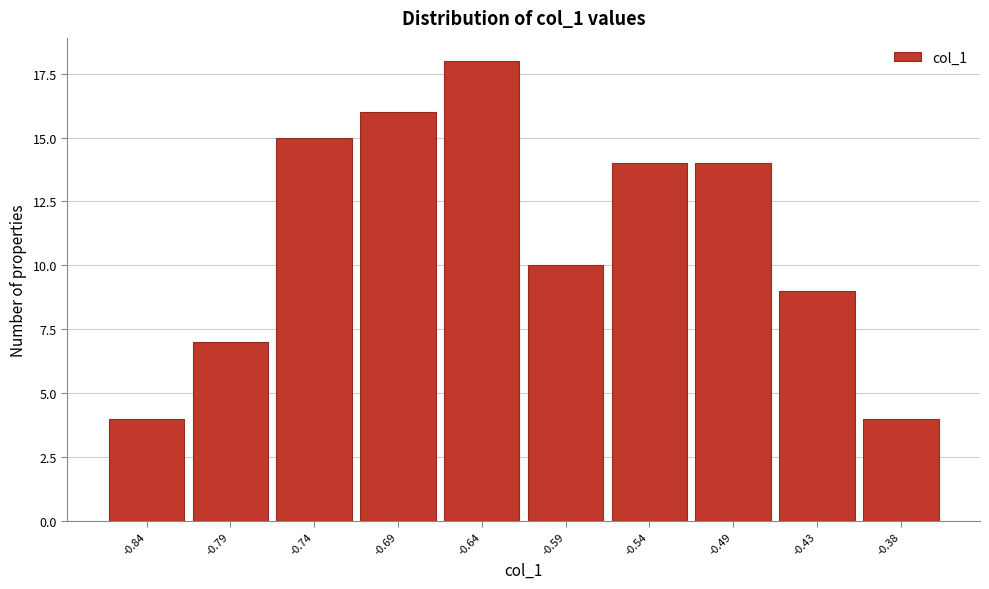

Reading left to right, extract all data points from this chart.

-0.84=4	-0.79=7	-0.74=15	-0.69=16	-0.64=18	-0.59=10	-0.54=14	-0.49=14	-0.43=9	-0.38=4